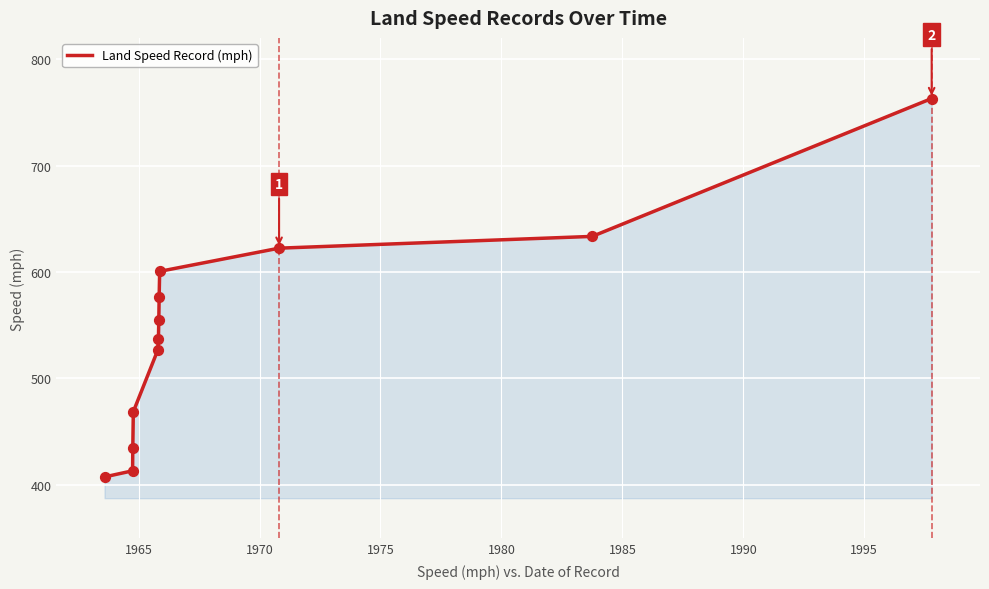

What is the greatest value displayed?

763.0